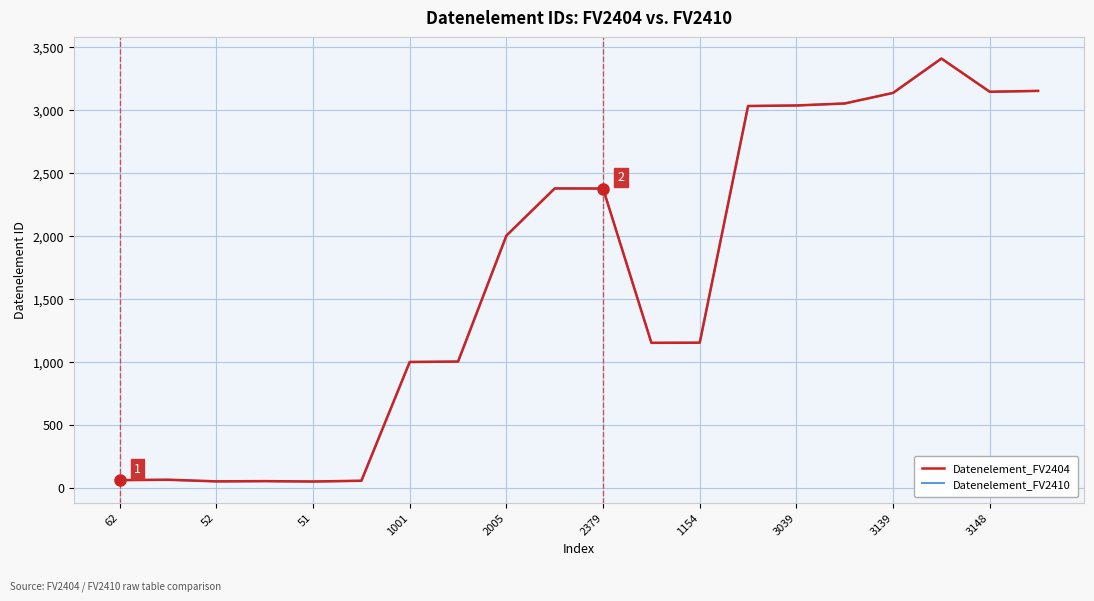

What position from the left is 52?

3